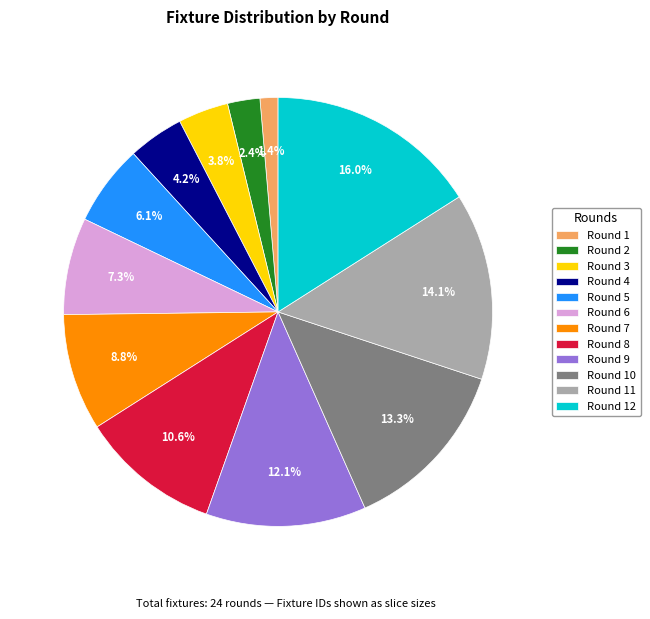

The Round 12 slice represents 30% of the pie. True or false?

False